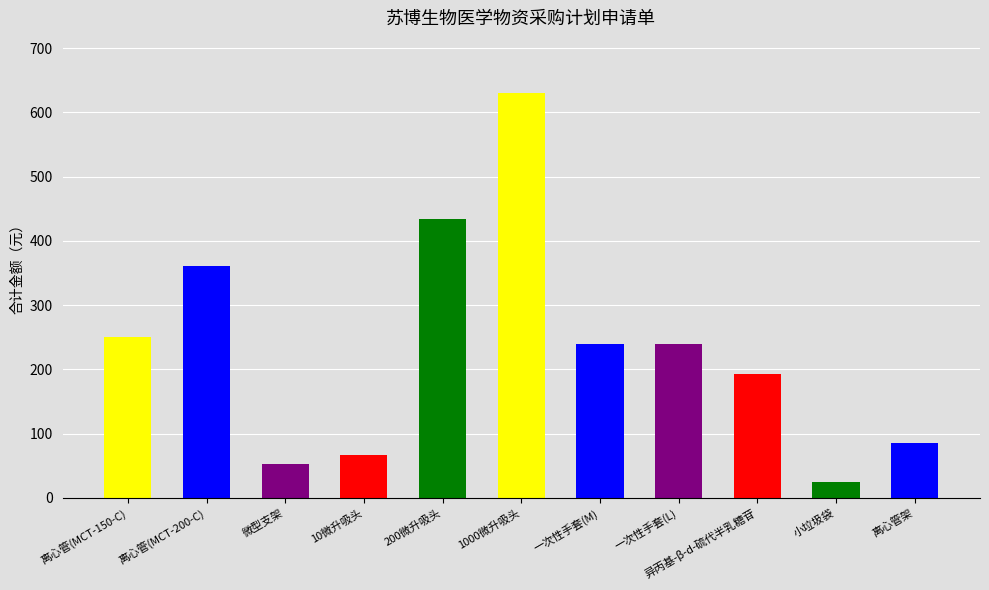

Rank the categories by value from lowest to highest.

小垃圾袋, 微型支架, 10微升吸头, 离心管架, 异丙基-β-d-硫代半乳糖苷, 一次性手套(M), 一次性手套(L), 离心管(MCT-150-C), 离心管(MCT-200-C), 200微升吸头, 1000微升吸头